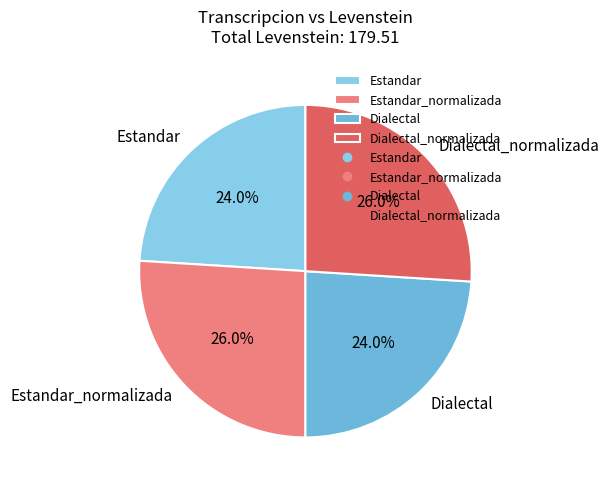

To the nearest percent, what is the combined percentage of Estandar_normalizada and Dialectal?

50%